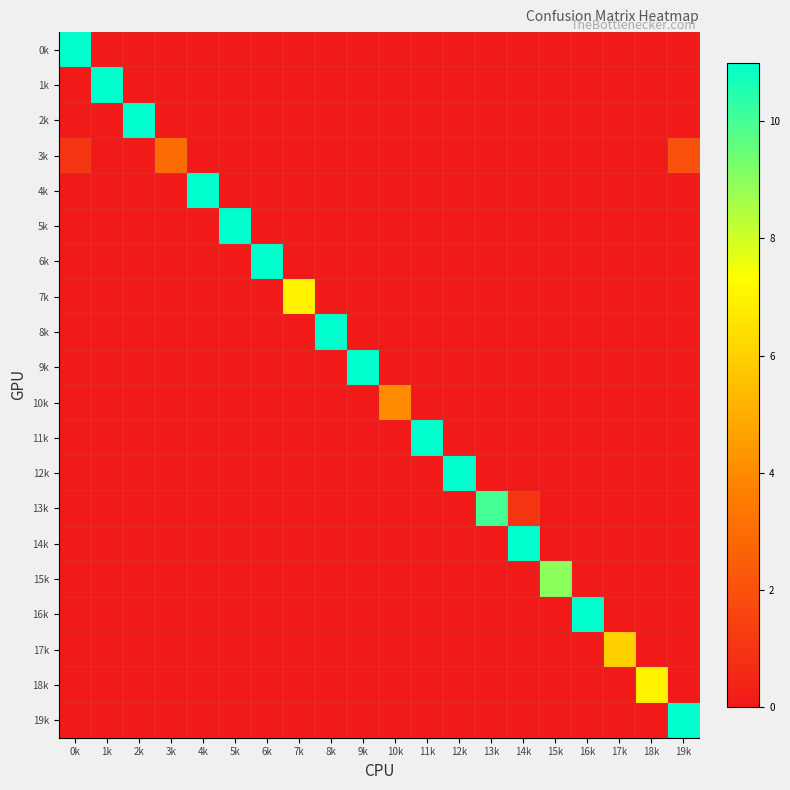

What is the greatest value displayed?

11